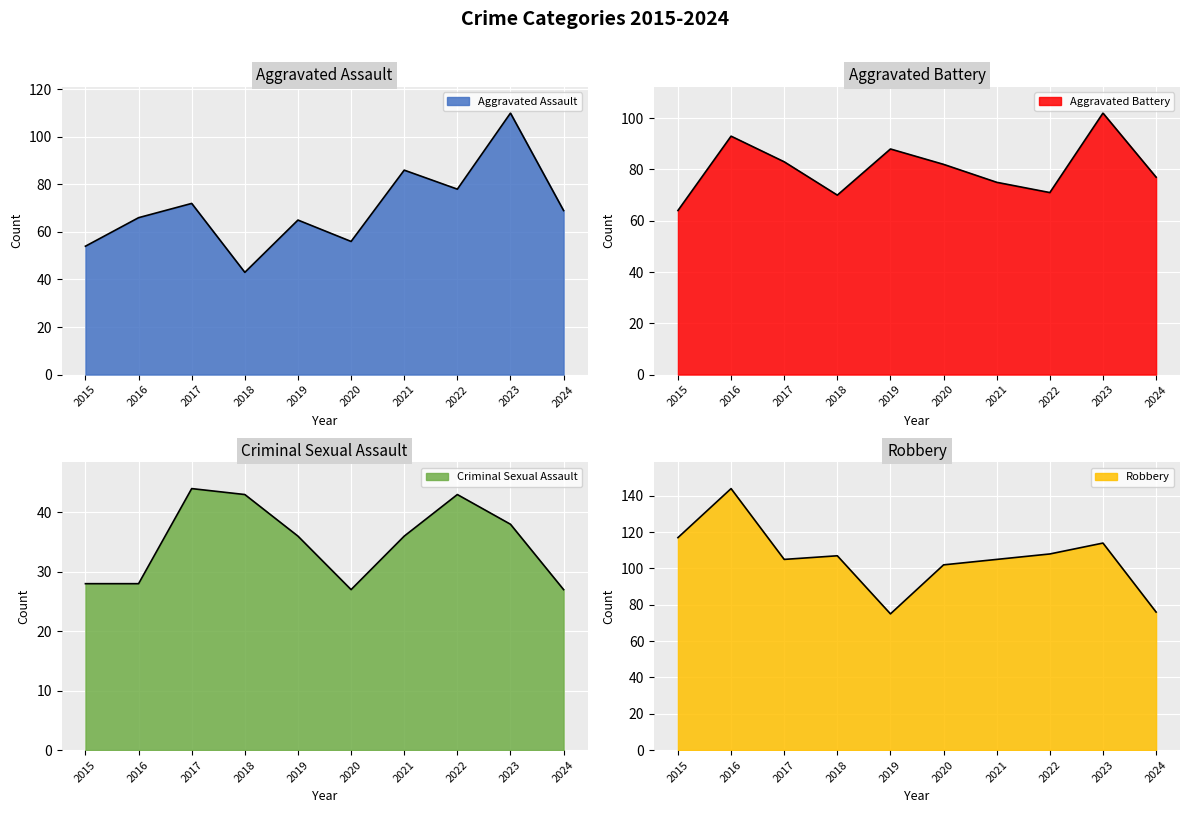

Rank the series by their average value, from highest to lowest.

Robbery, Aggravated Battery, Aggravated Assault, Criminal Sexual Assault